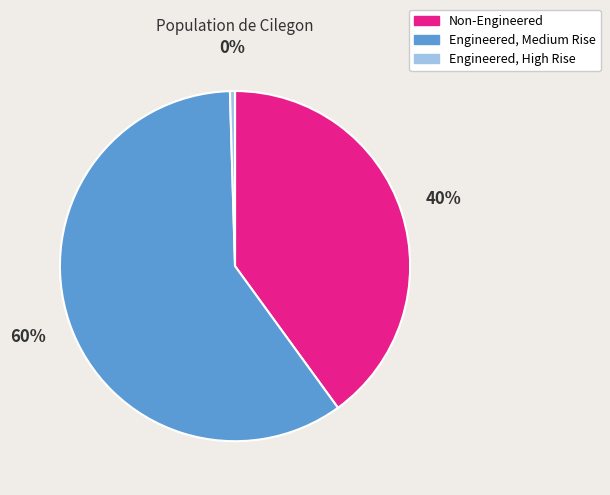

To the nearest percent, what percentage of the pie is Non-Engineered?

40%